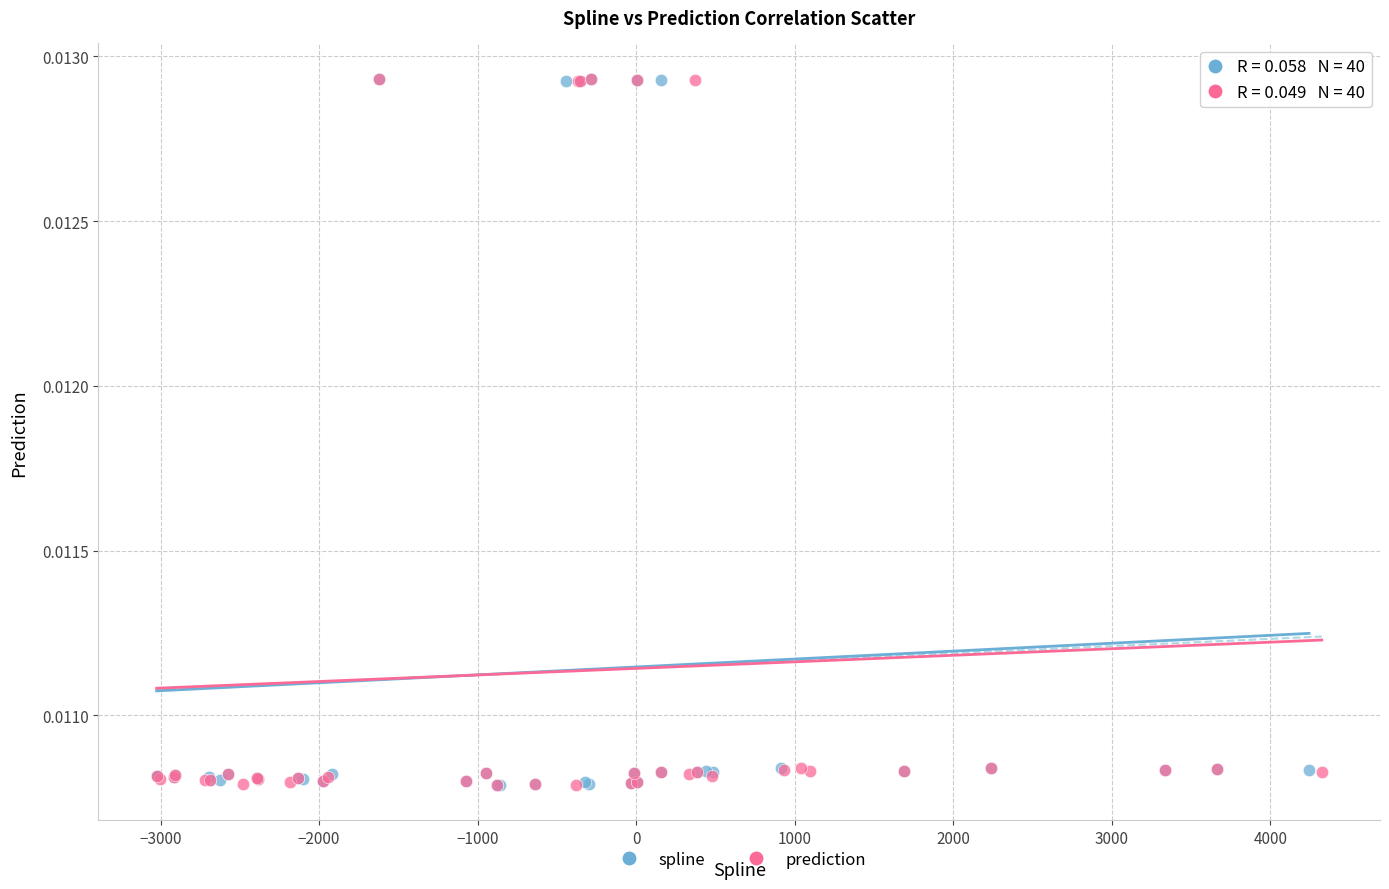

What are all the series names shown in the legend?

spline, prediction